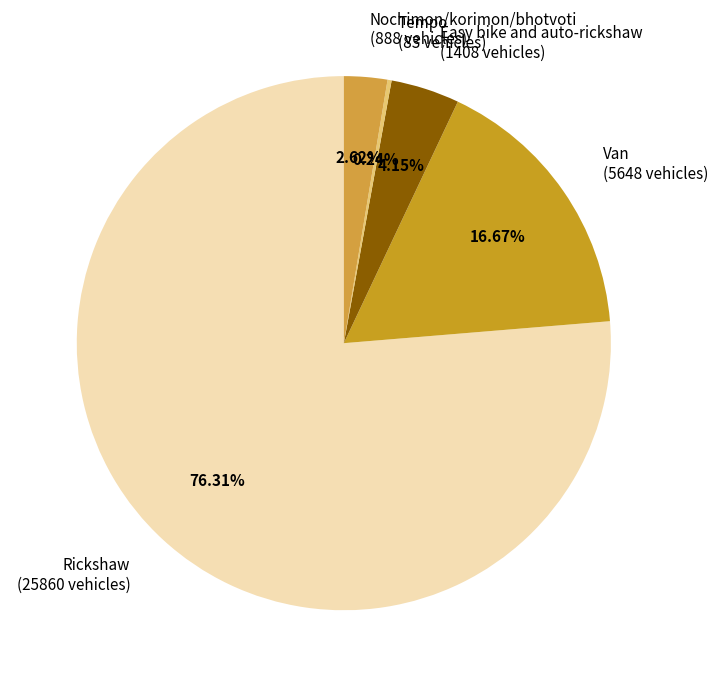

The Van slice represents 7% of the pie. True or false?

False